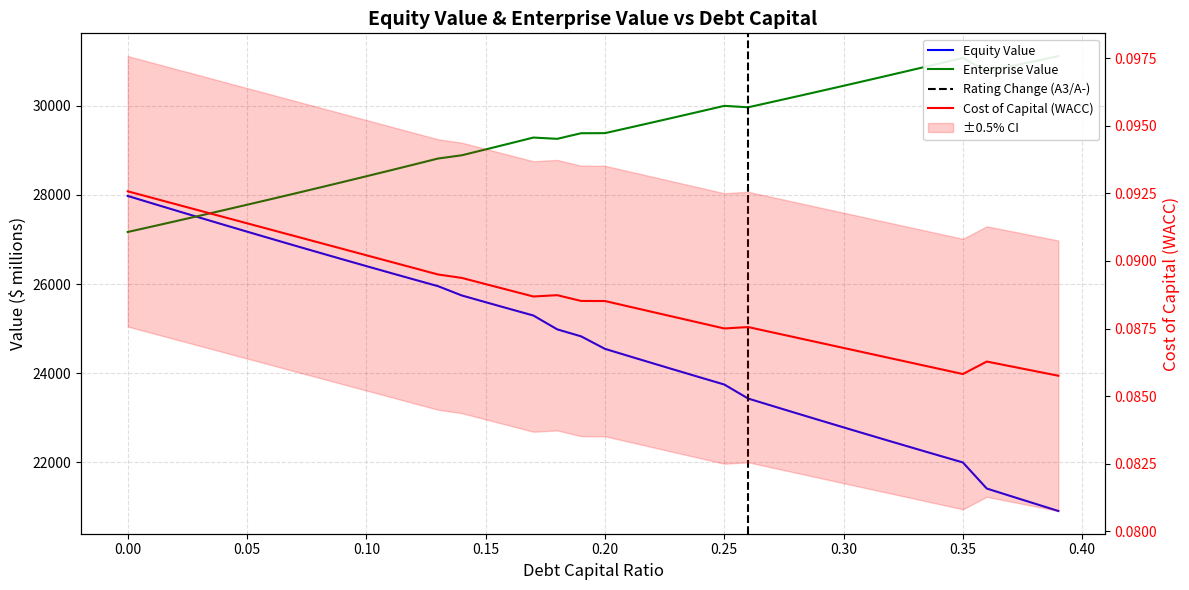

Is it true that enterprise_value equals 0.1 at 0.25?

True